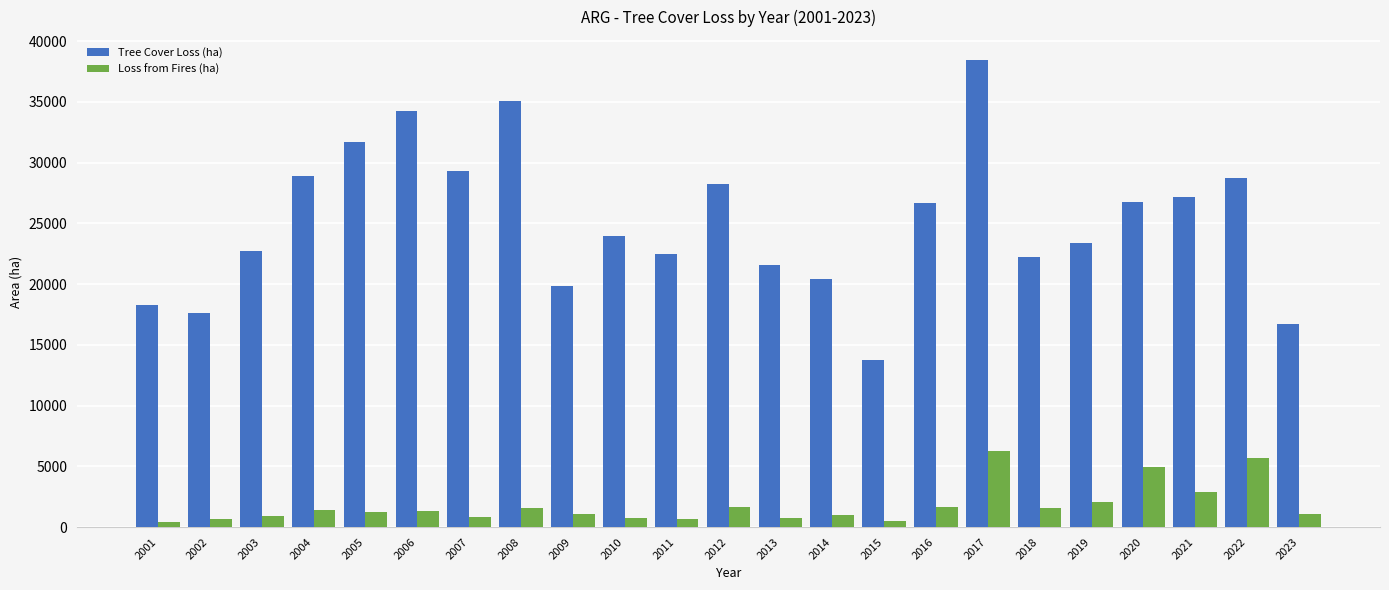

What is the highest value of the Tree Cover Loss (ha) series?

38414.8